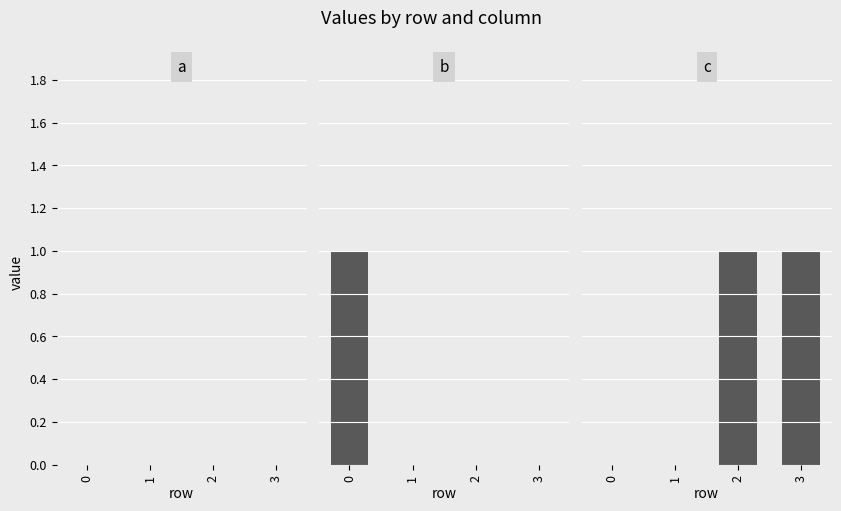

What are all the series names shown in the legend?

a, b, c